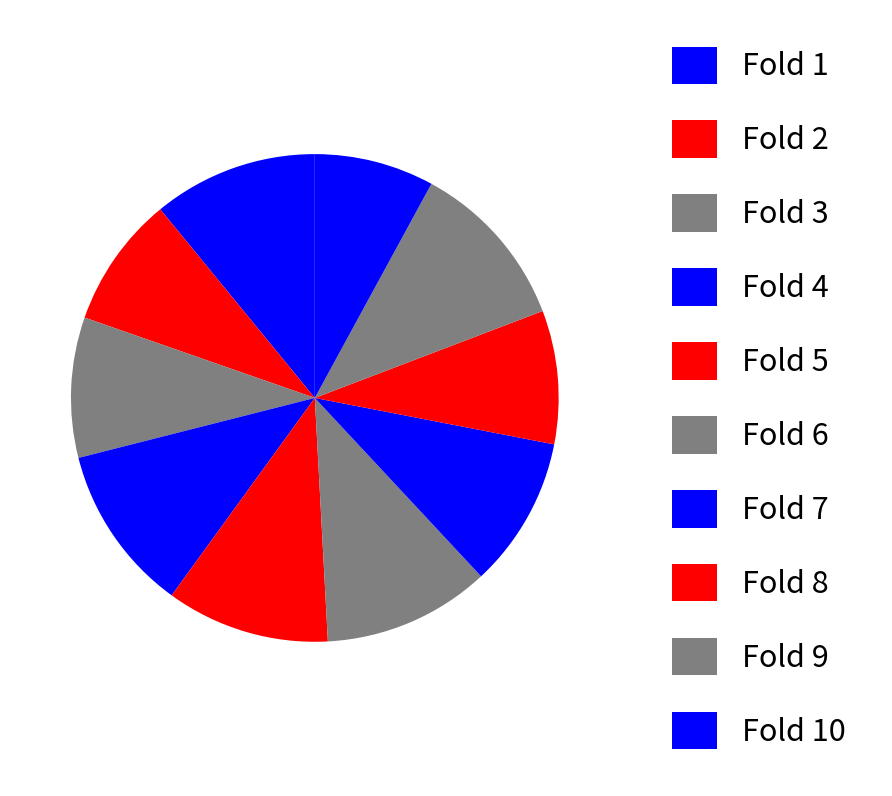

How many slices are in this pie chart?

10